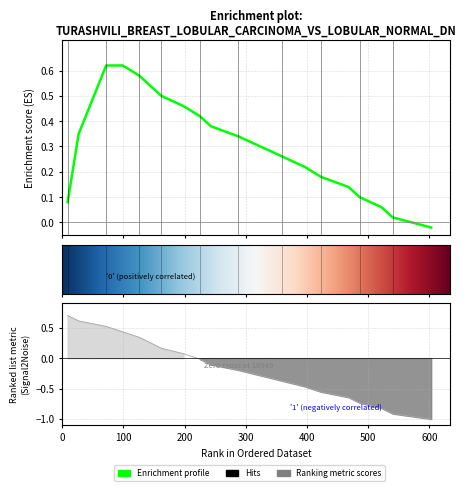

What is the minimum value shown in the chart?

-1.0